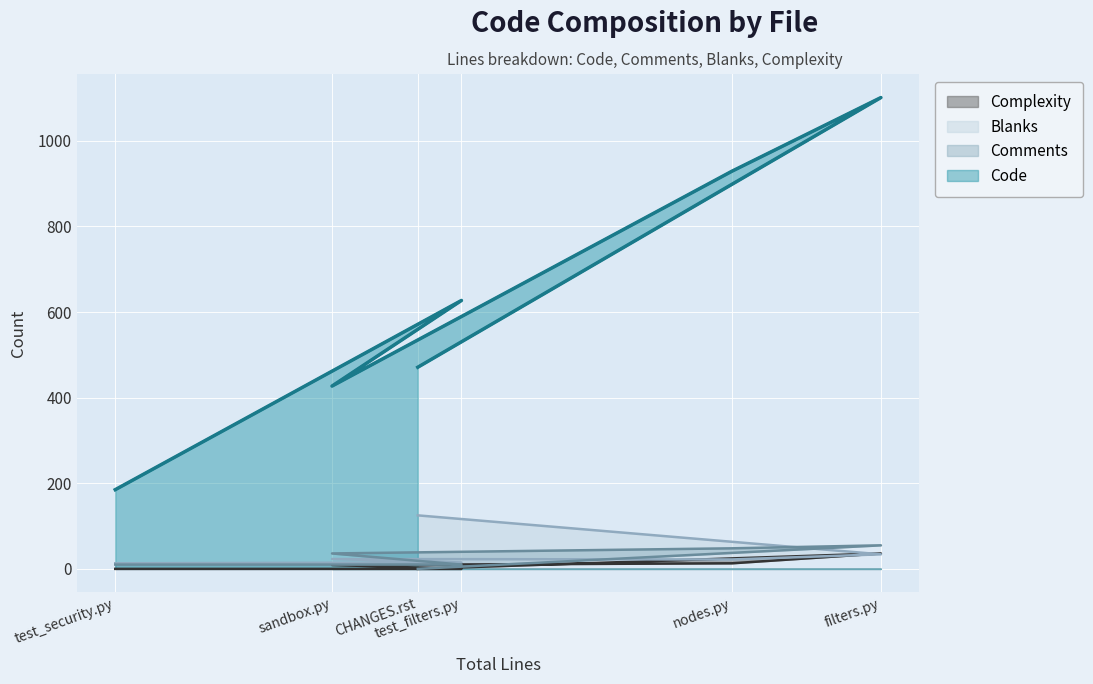

Which series has the largest total across all categories?

Code